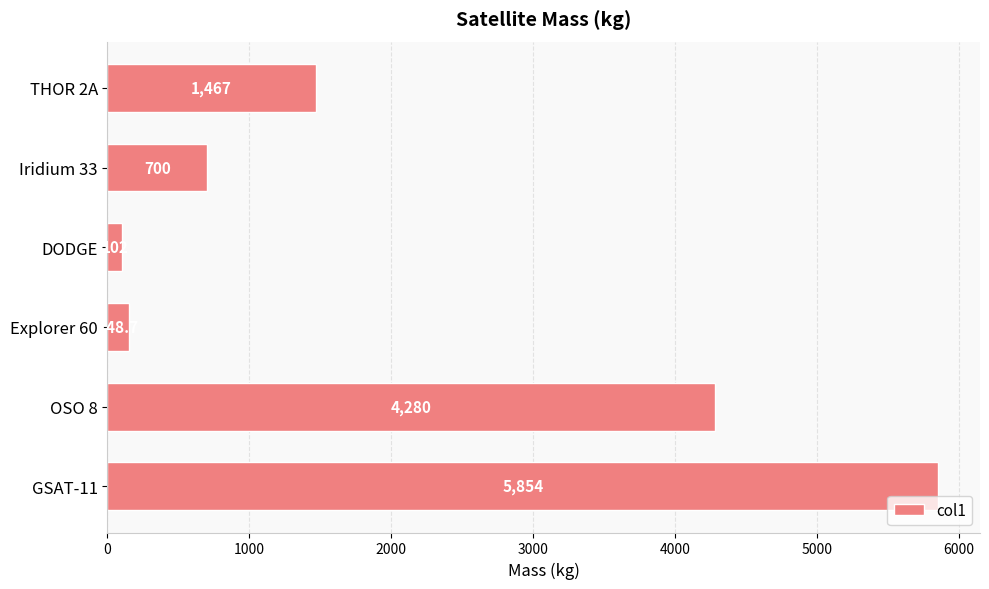

What is the difference between the second highest and second lowest values?

4131.3